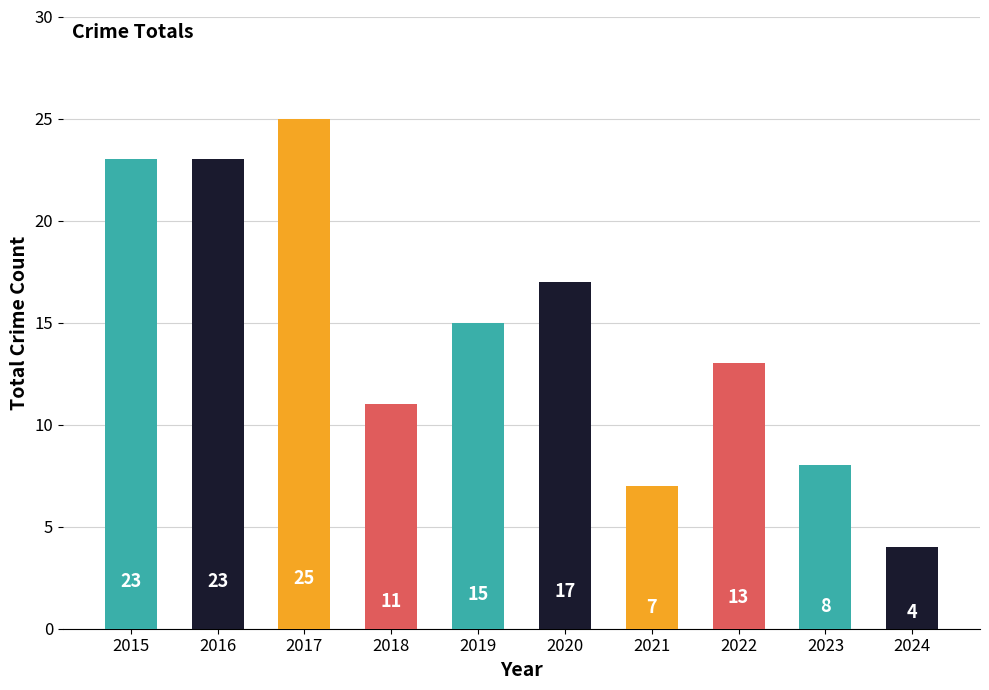

Is it true that the value at 2018 is 11?

True